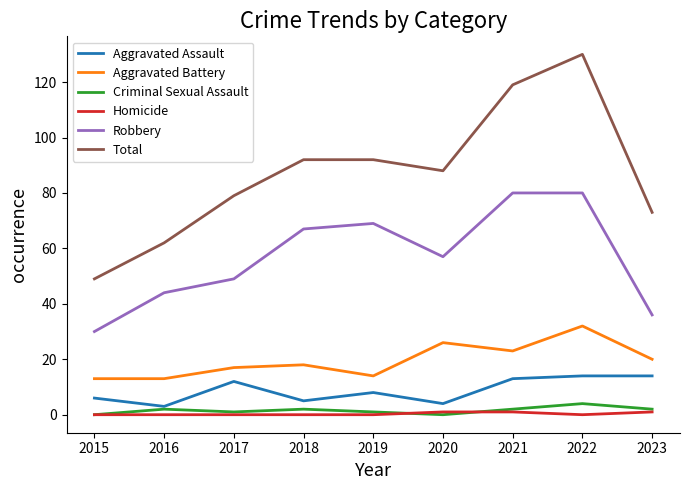

Reading left to right, what are all the values shown in this chart?

Aggravated Assault: 6	3	12	5	8	4	13	14	14
Aggravated Battery: 13	13	17	18	14	26	23	32	20
Criminal Sexual Assault: 0	2	1	2	1	0	2	4	2
Homicide: 0	0	0	0	0	1	1	0	1
Robbery: 30	44	49	67	69	57	80	80	36
Total: 49	62	79	92	92	88	119	130	73